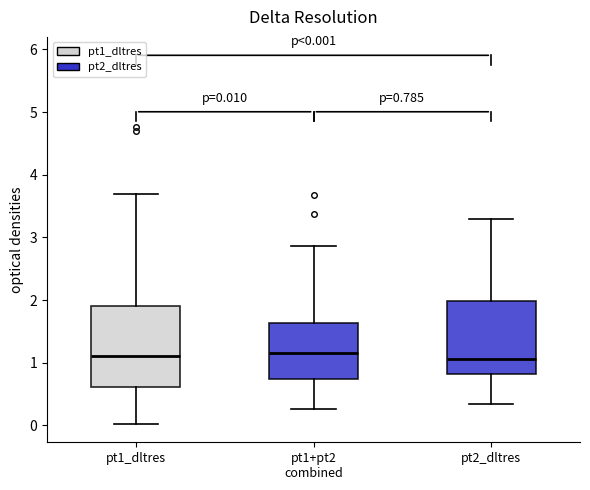

Comparing the boxes themselves (not the whiskers), which one is the tallest?

pt1_dltres